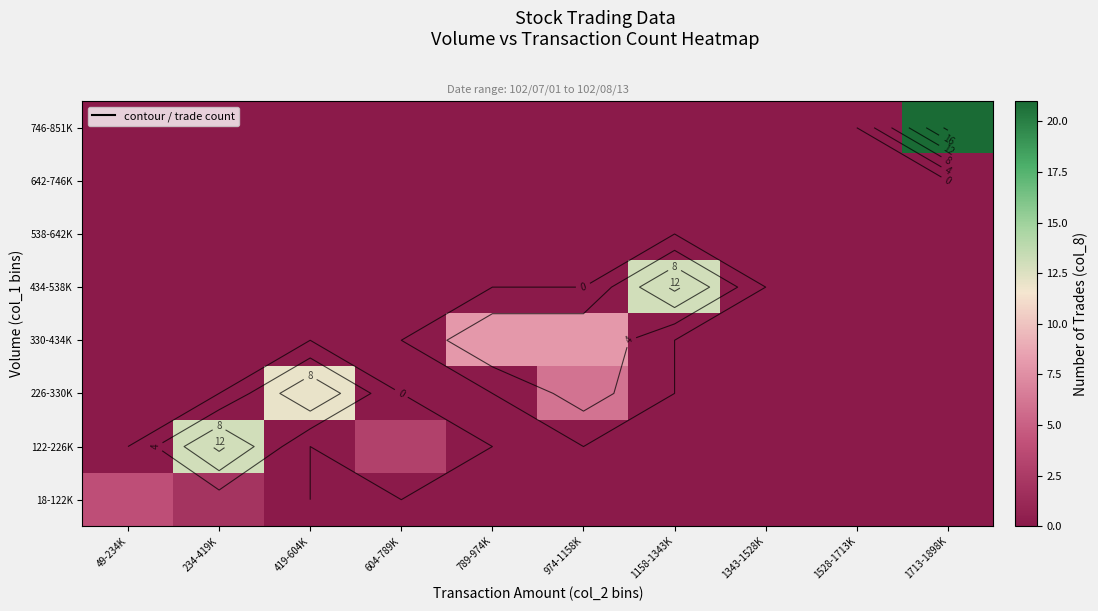

The value of 122-226K at 1343-1528K is 0. True or false?

True